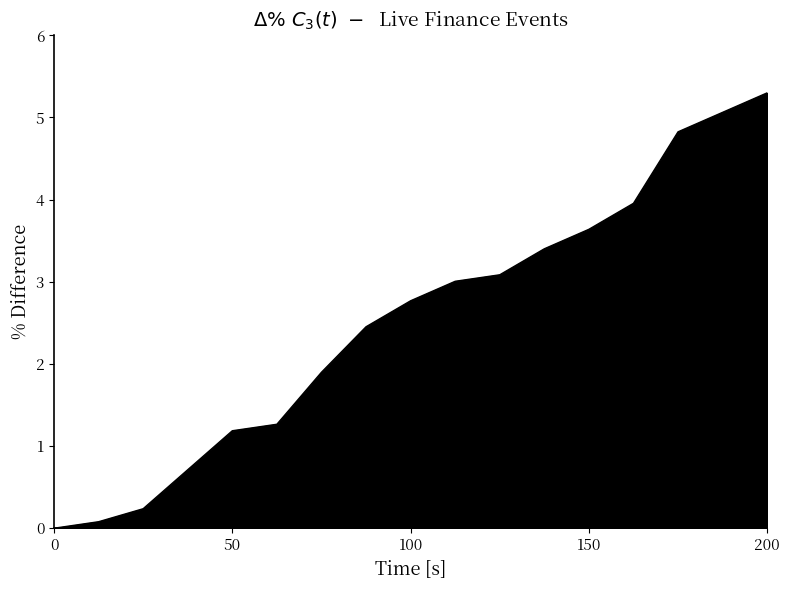

What is the maximum value shown in the chart?

5.3